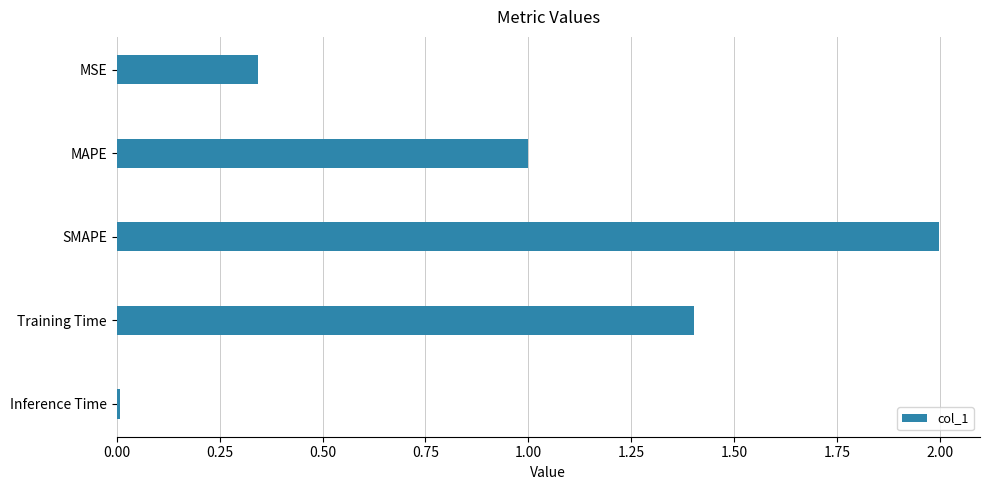

Rank the categories by value from lowest to highest.

Inference Time, MSE, MAPE, Training Time, SMAPE